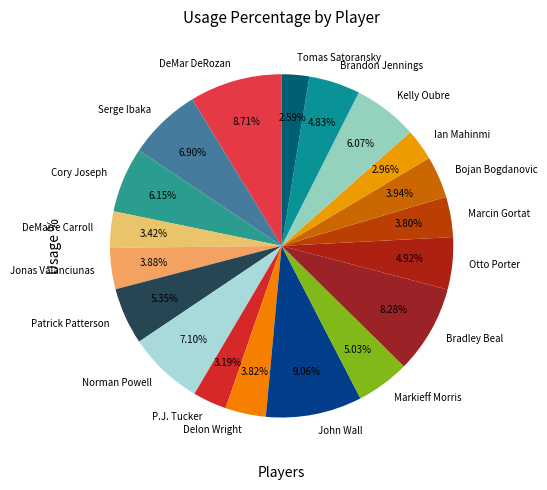

Does any single category account for the majority?

No